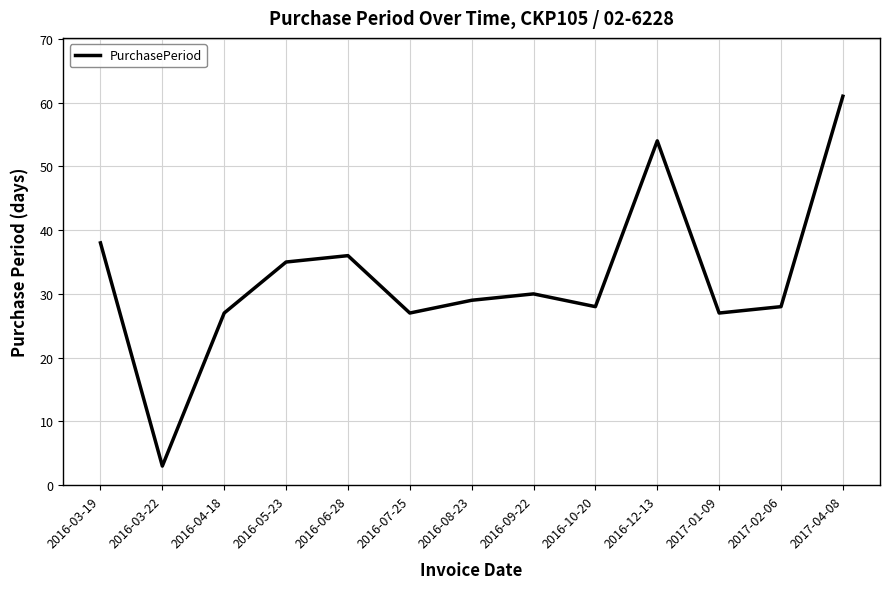

What position from the left is 2016-09-22?

8